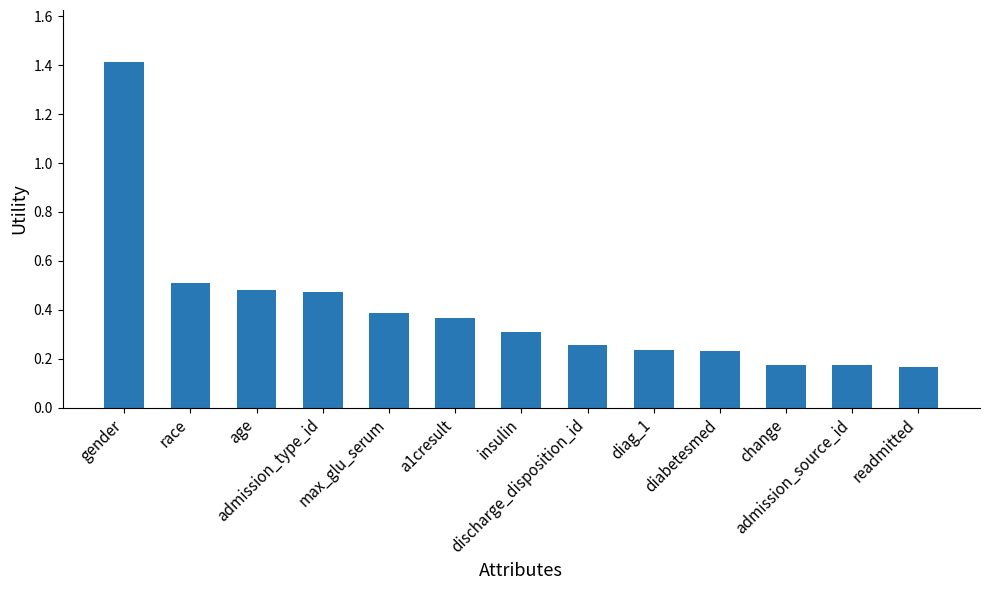

What is the maximum value shown in the chart?

1.4